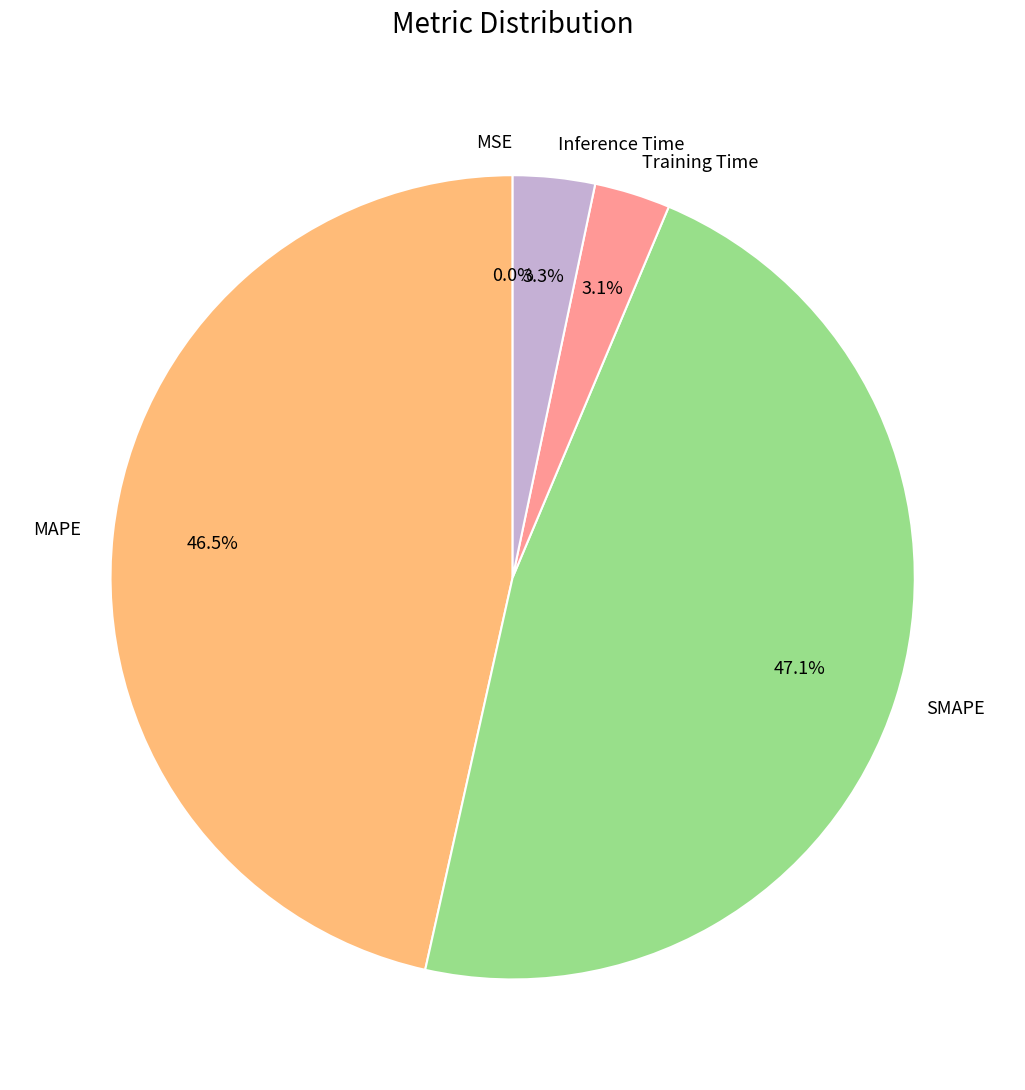

The Inference Time slice represents 3% of the pie. True or false?

True